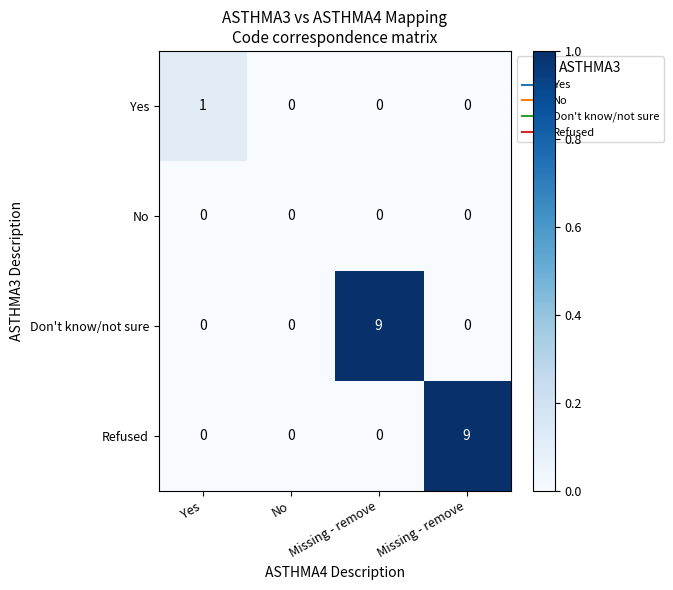

How many distinct data groups are displayed?

4